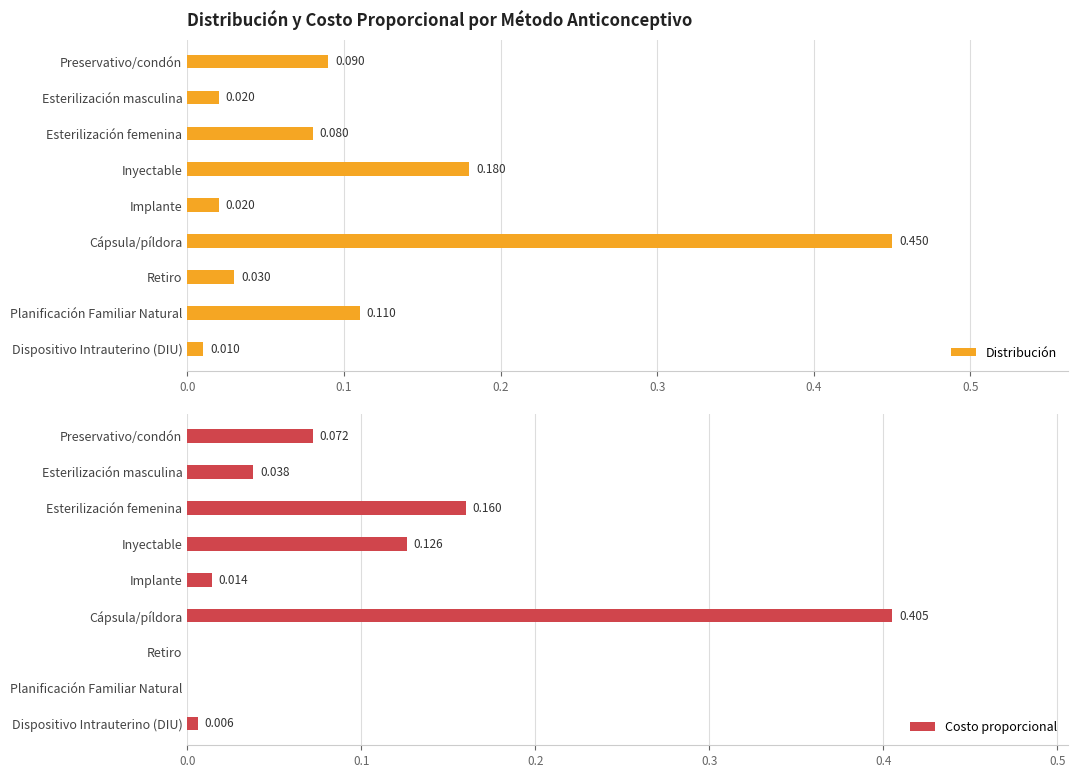

Are the bars grouped side by side (vs. stacked)?

Yes